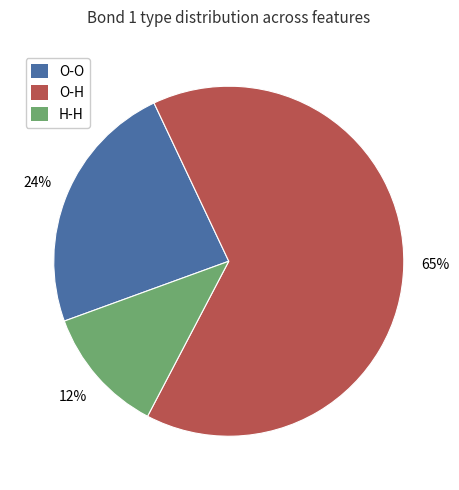

To the nearest percent, what is the difference between the O-O and O-H slice percentages?

41%